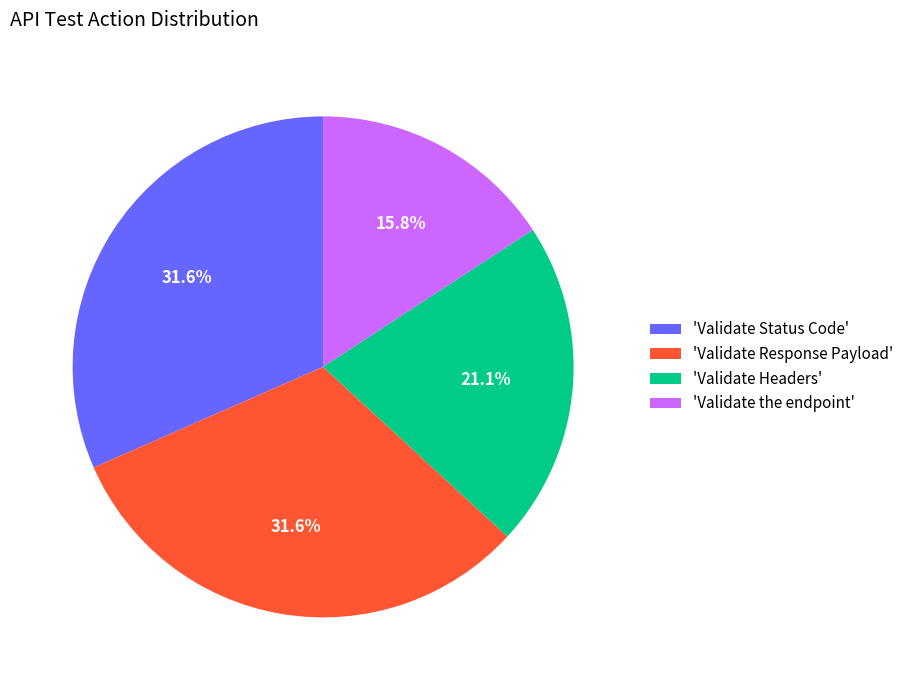

Count the number of slices in the pie.

4